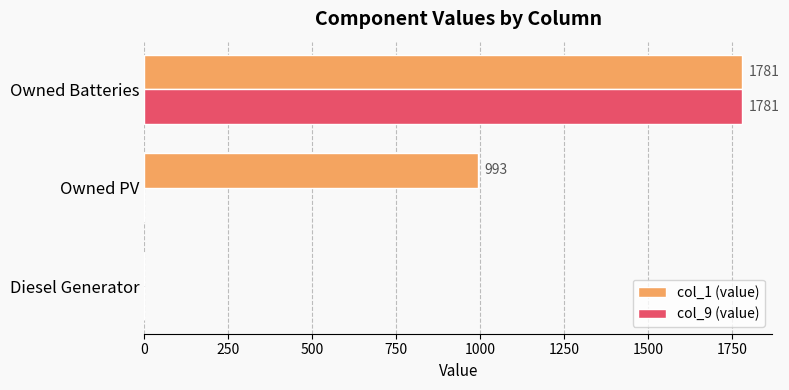

How many categories are shown in the chart?

3